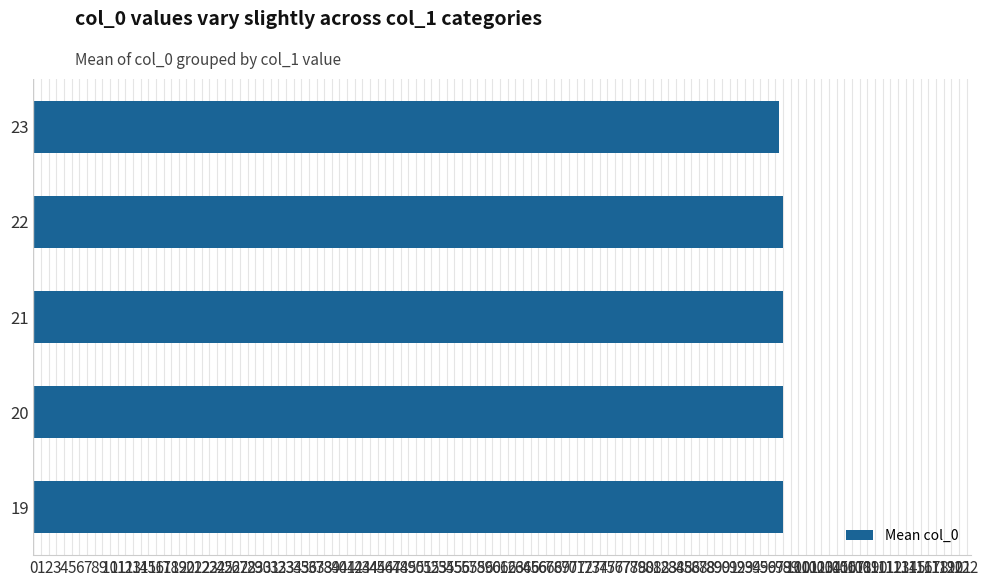

How many distinct data groups are displayed?

1